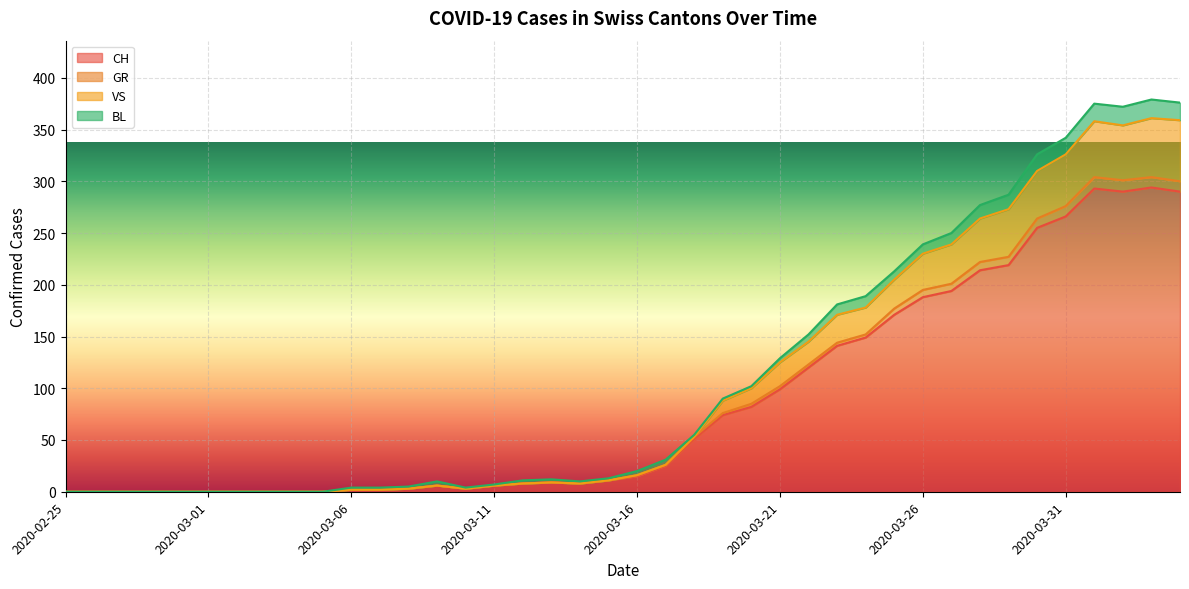

What is the maximum value for CH?

294